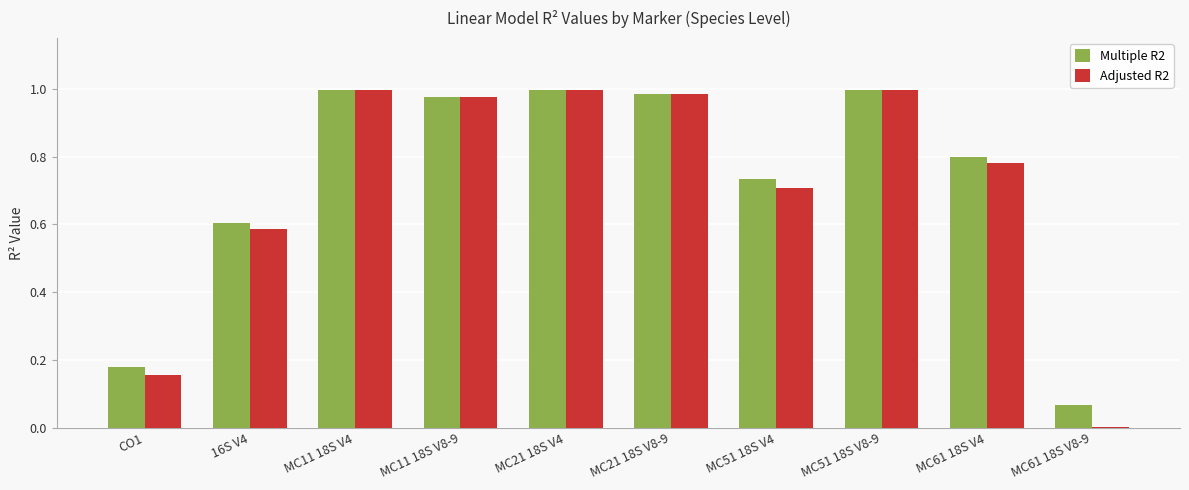

Is the value of Adjusted R2 at MC61 18S V8-9 greater than the value of Multiple R2 at 16S V4?

No